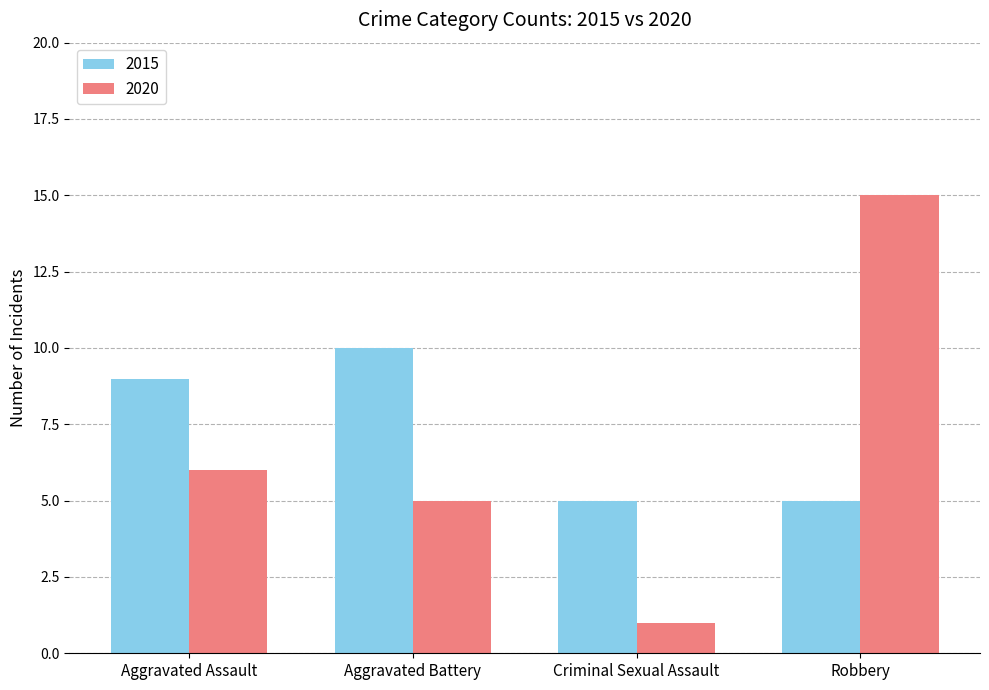

List the series in order of their peak value, lowest first.

2015, 2020